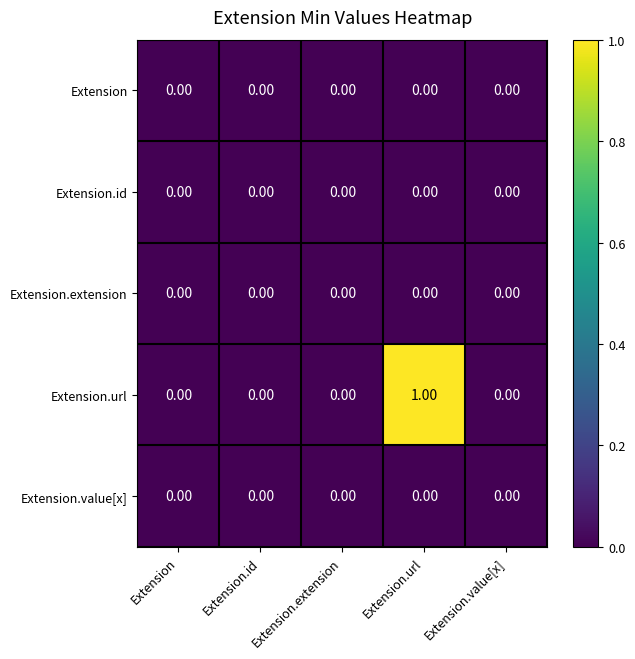

Which category has the highest value across all series?

Extension.url